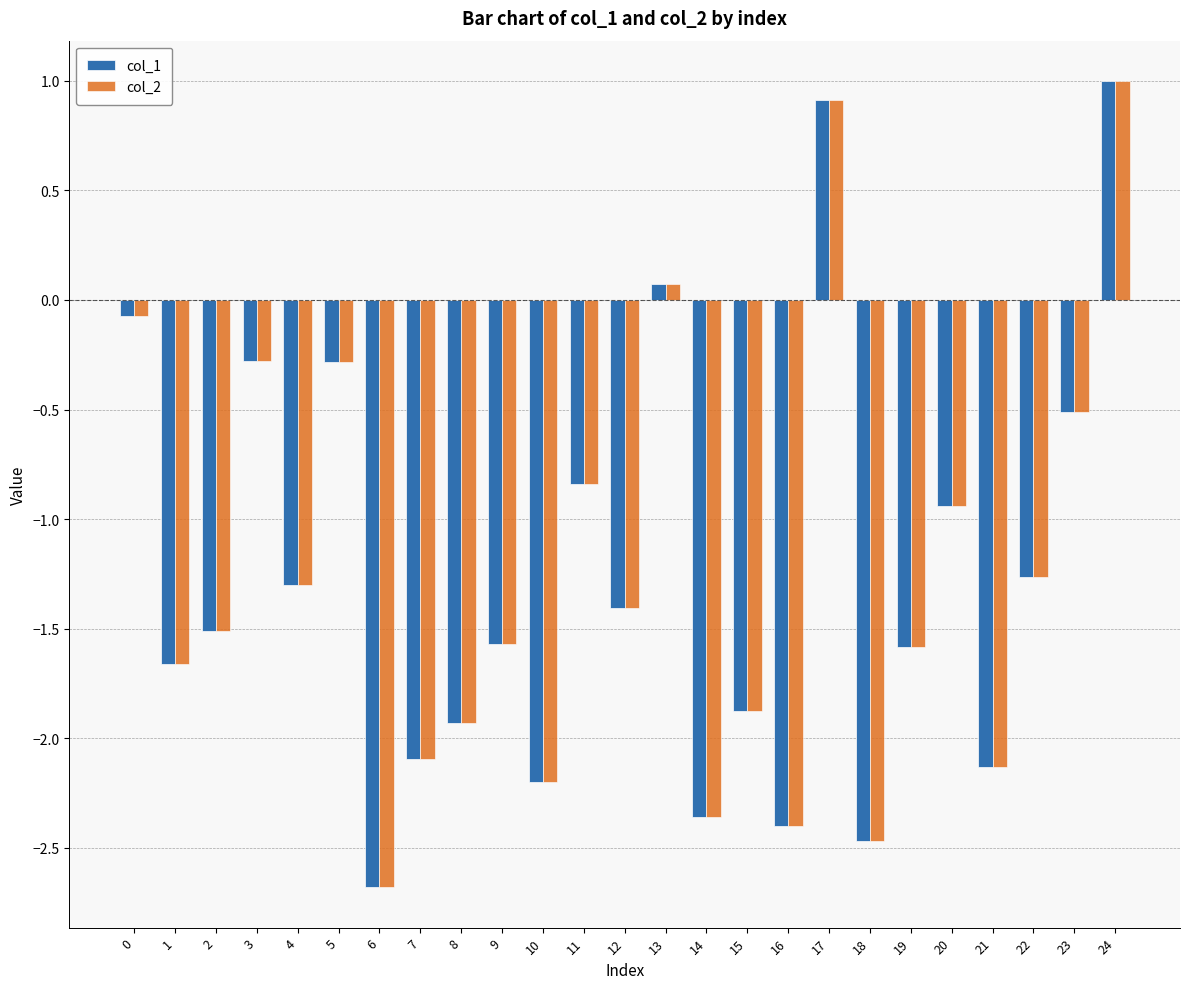

What is the total value across all series at 23?

-1.0